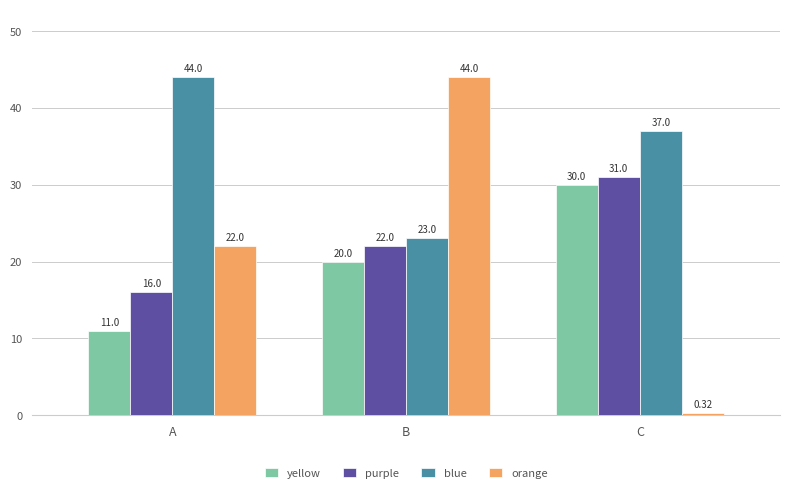

The yellow series shows 7.3 at A. True or false?

False